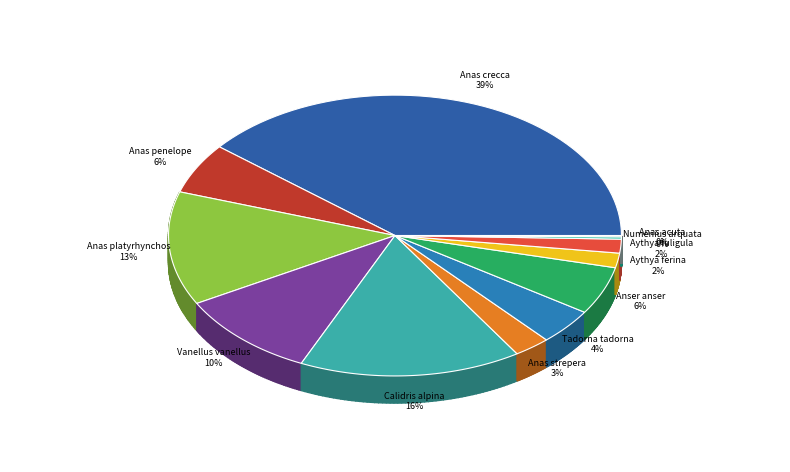

Rank the categories by value from lowest to highest.

Anas acuta, Numenius arquata, Aythya fuligula, Aythya ferina, Anas strepera, Tadorna tadorna, Anser anser, Anas penelope, Vanellus vanellus, Anas platyrhynchos, Calidris alpina, Anas crecca